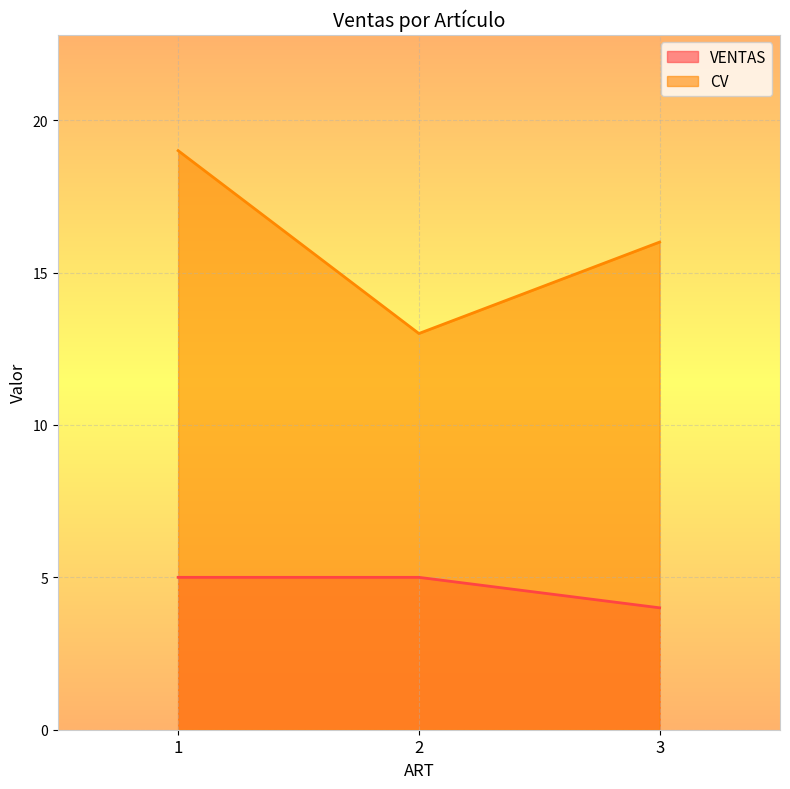

Between 2 and 3, which series saw the biggest shift?

CV